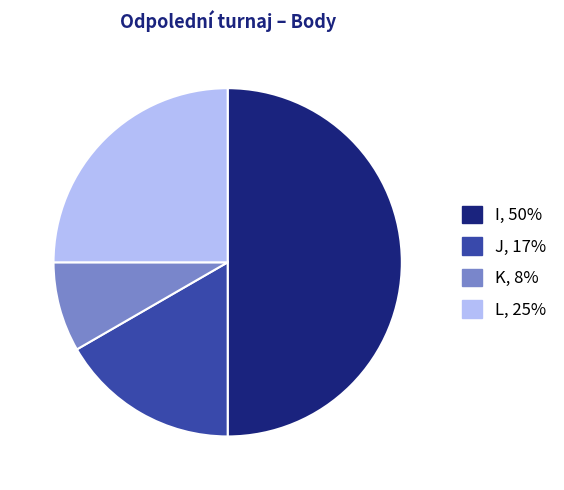

Approximately how many times larger is the value at K compared to L?

0.3